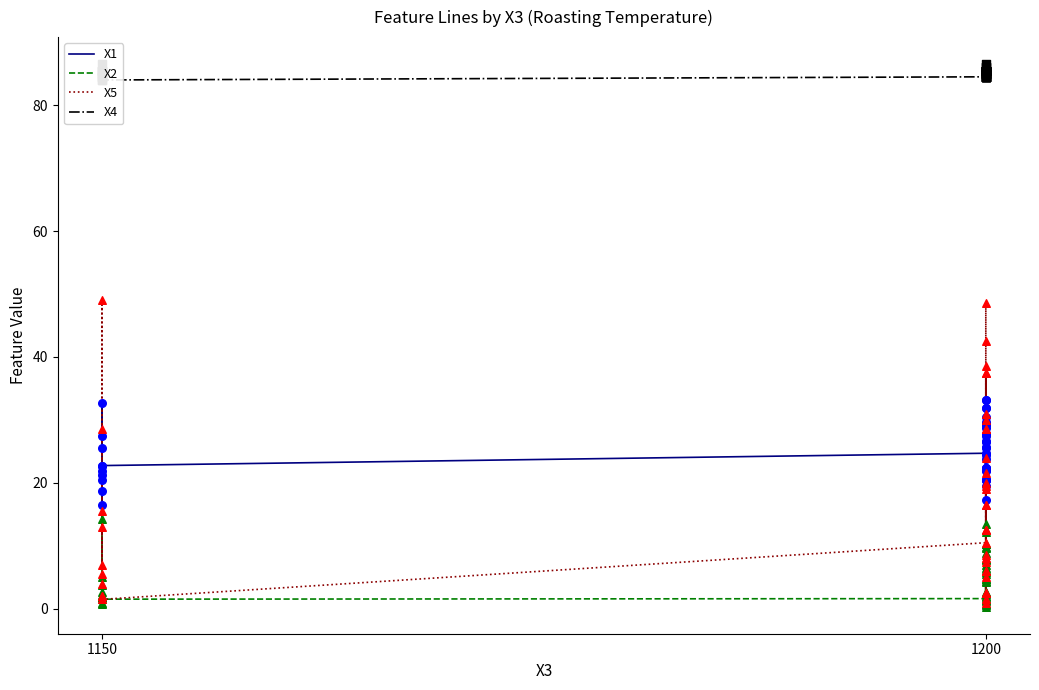

Is the value of X2 at 1200 greater than the value of X5 at 1200?

No